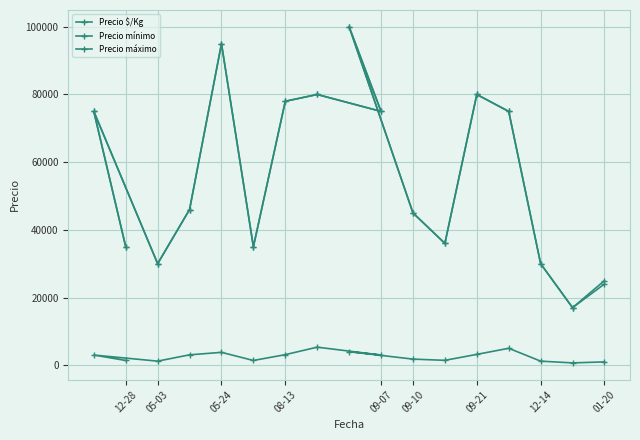

How many series are shown in this chart?

3